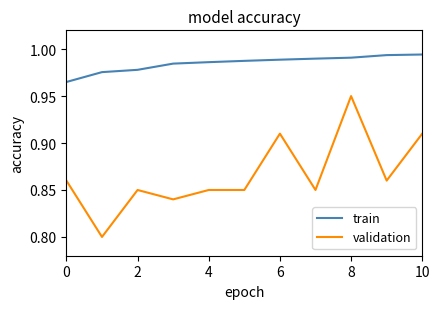

List the series in order of their overall mean, lowest first.

validation, train